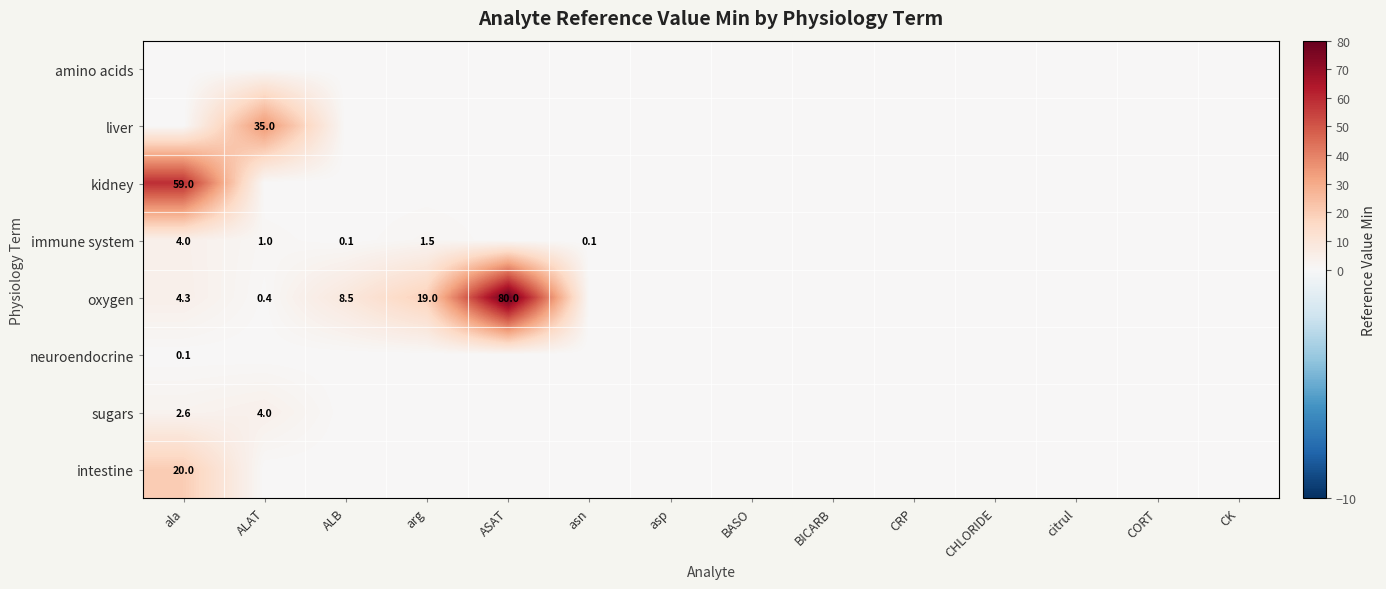

Is it true that sugars equals 3.7 at ala?

False